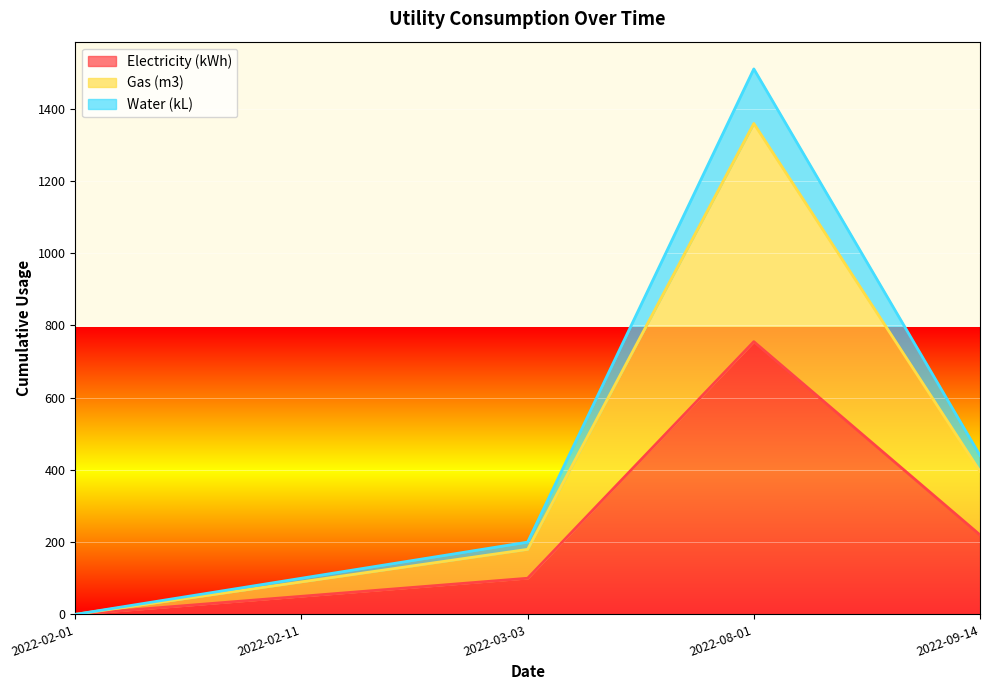

Does the chart display data point markers on the line(s)?

No